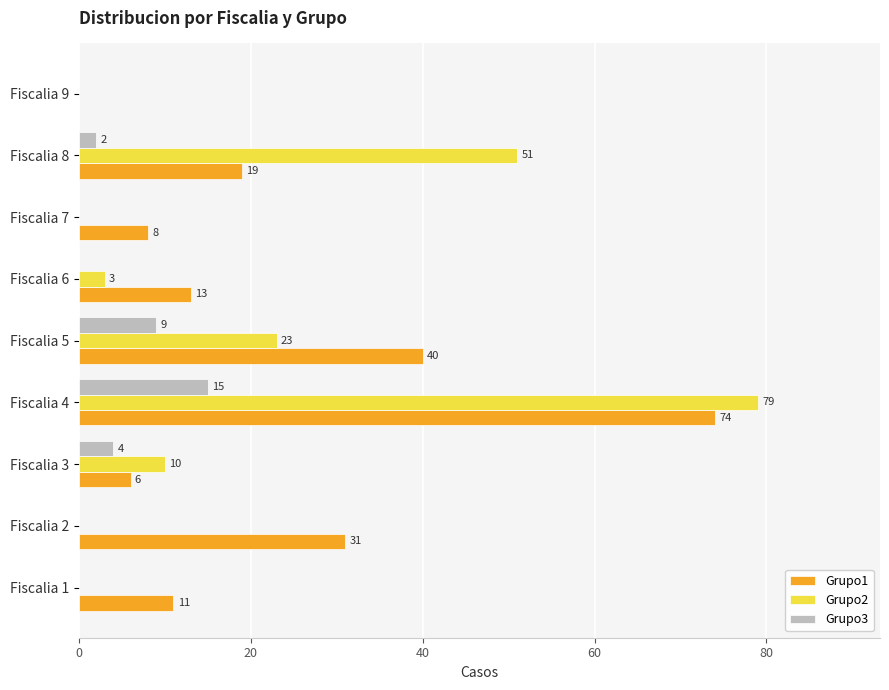

At which label does Grupo2 reach its peak?

Fiscalia 4